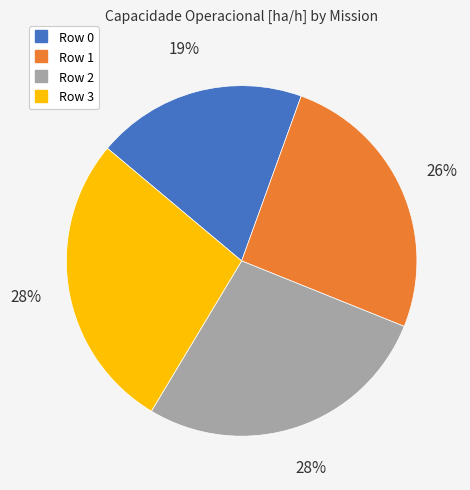

Which slice is the smallest?

Row 0